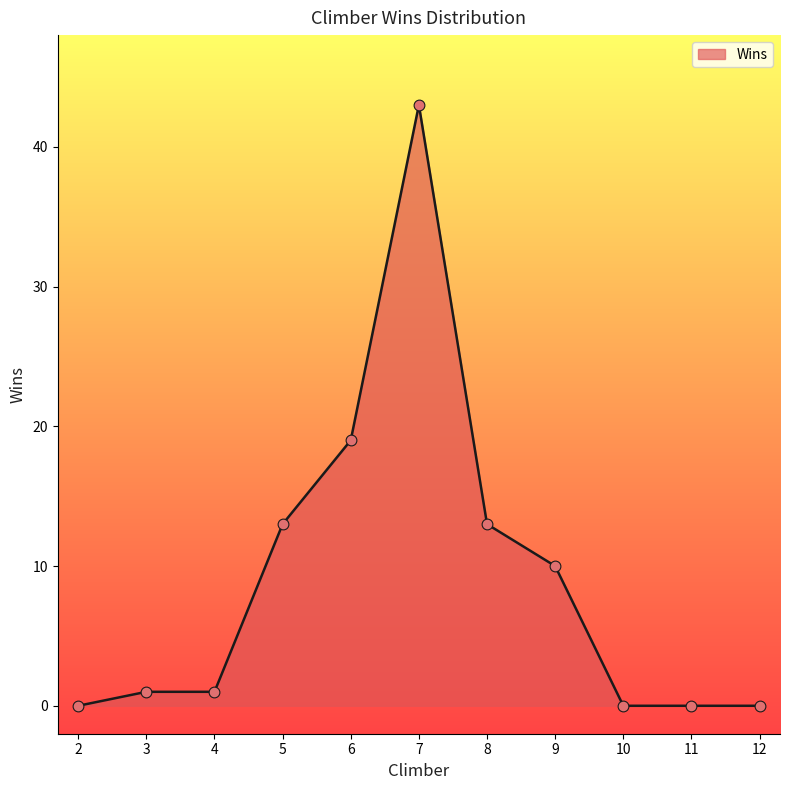

What is the ratio of the value at 3 to the value at 6?

0.1